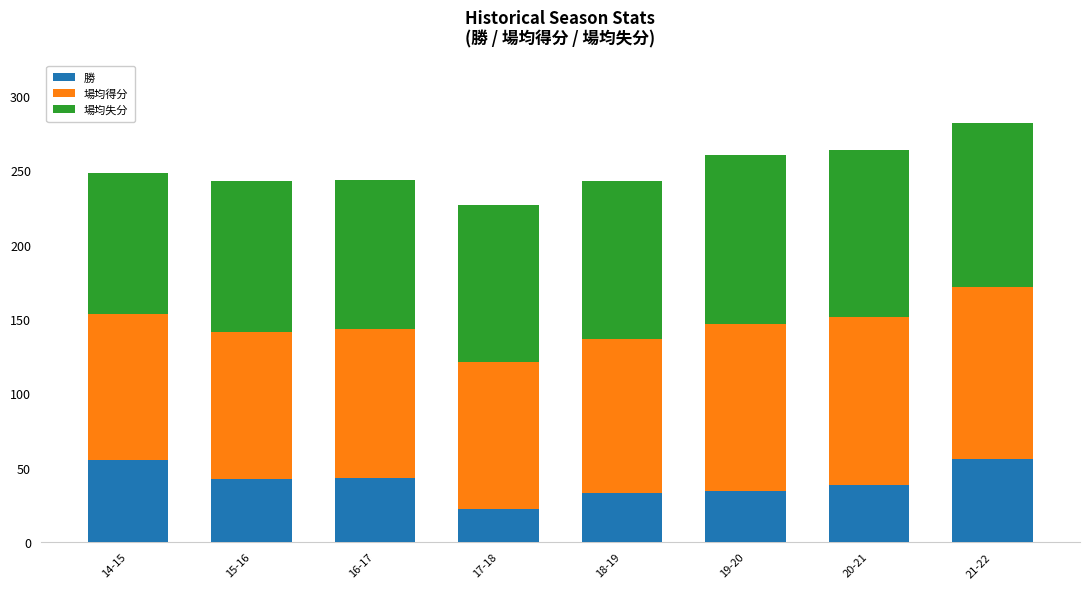

What is the total value across all series at 15-16?

242.4